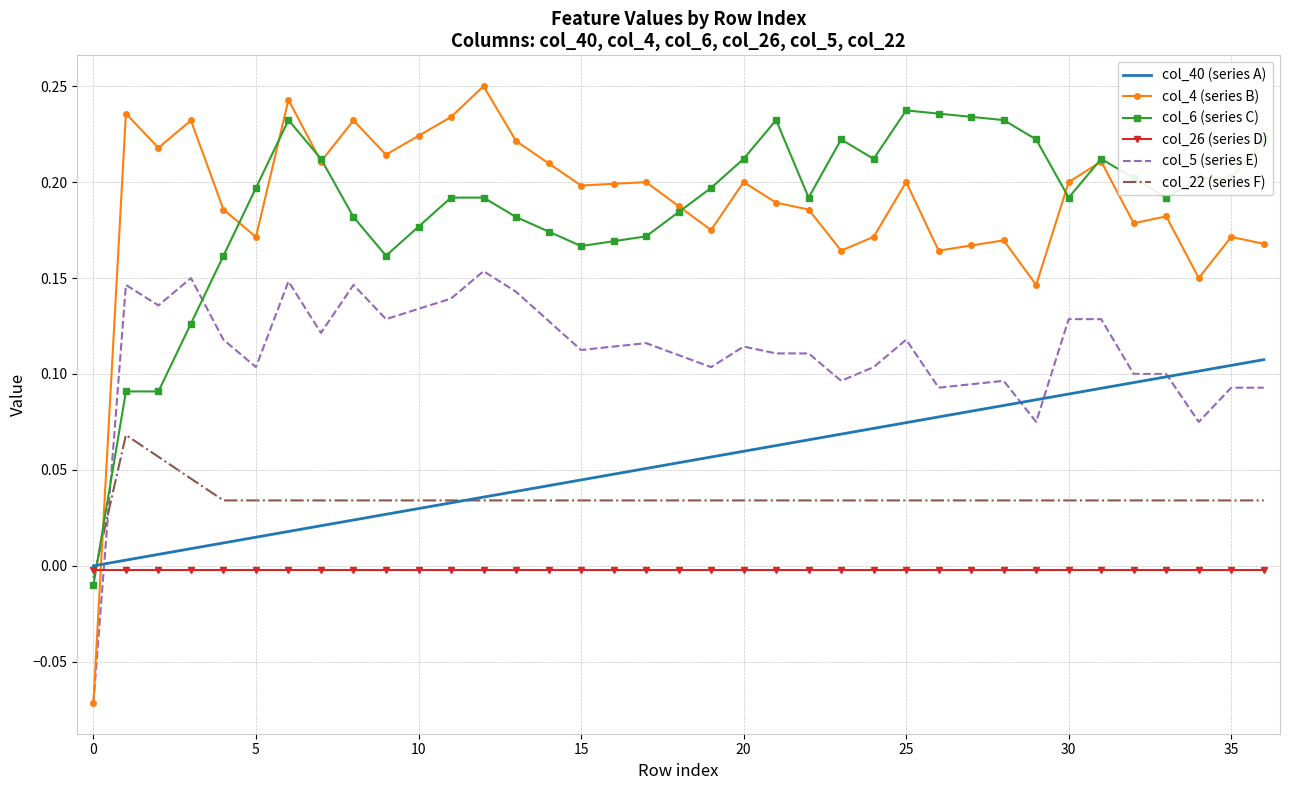

Which series has the widest spread of values?

col_4 (series B)